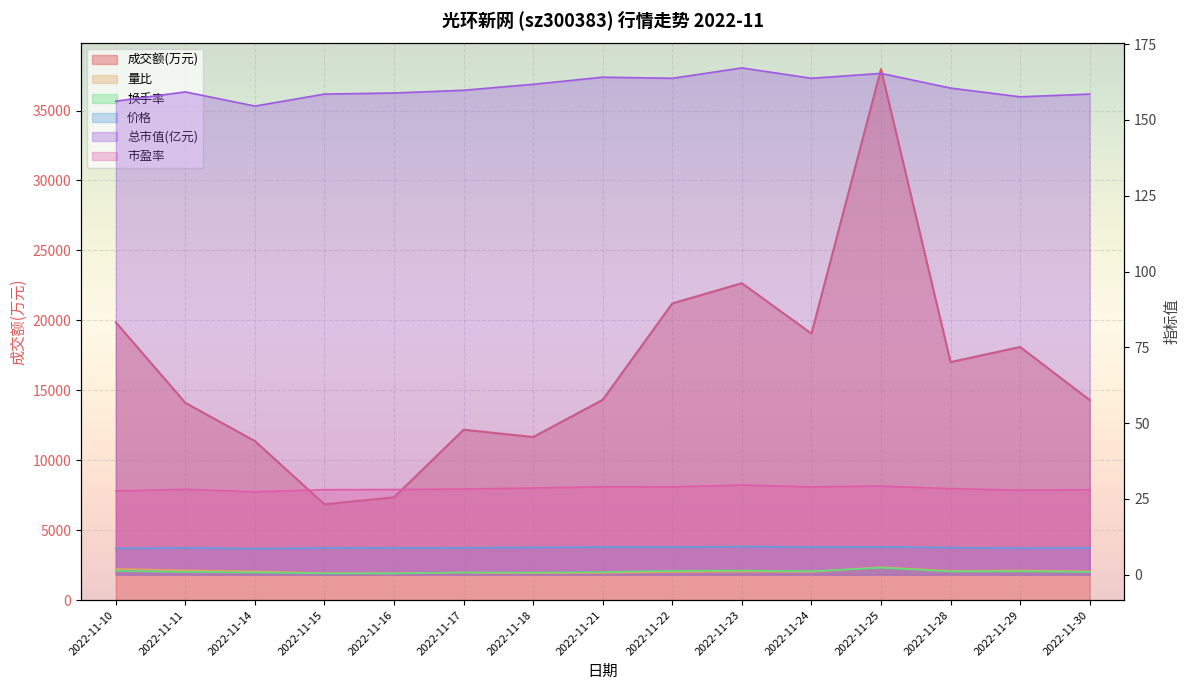

Which category has the highest value in the 换手率 series?

2022-11-25